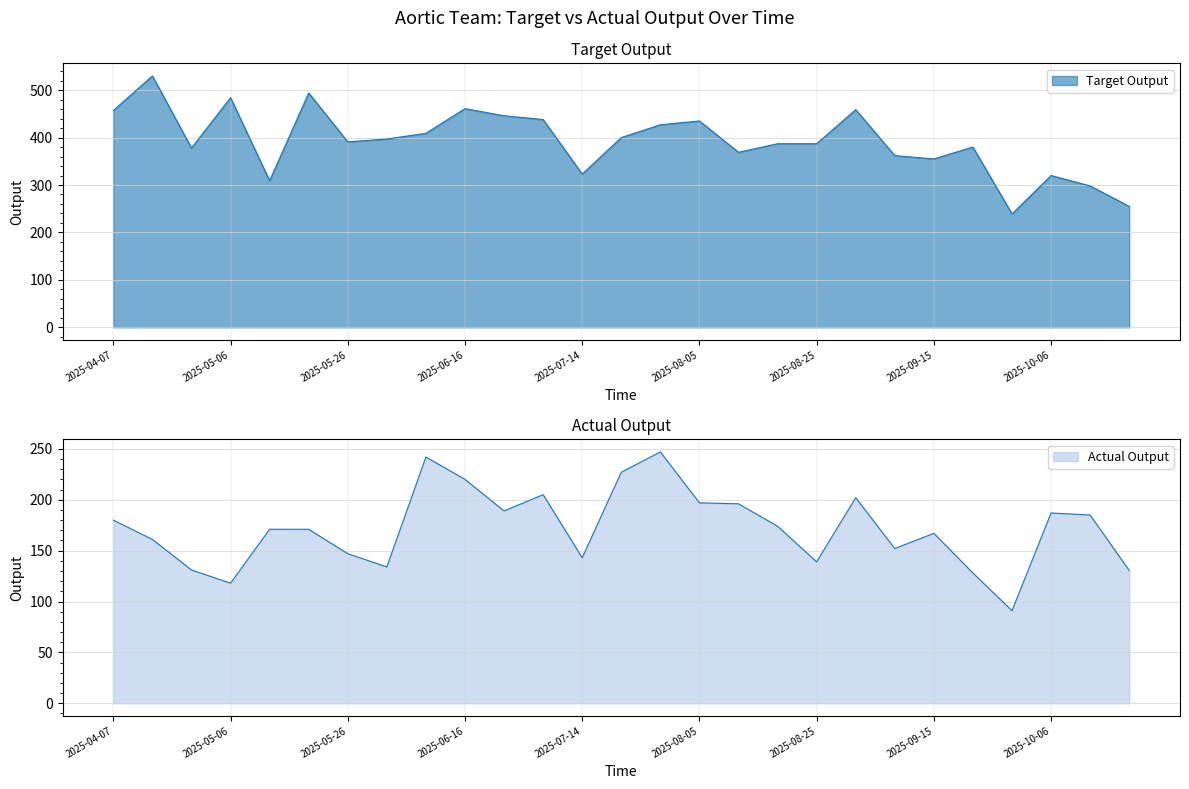

What are all the series names shown in the legend?

Target Output, Actual Output